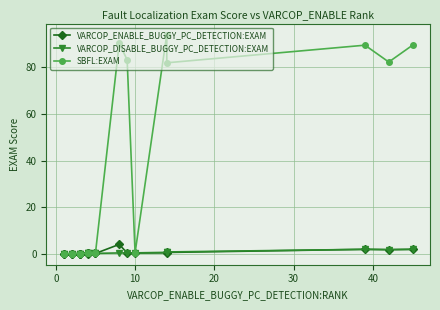

At how many categories does at least one series exceed 87?

4